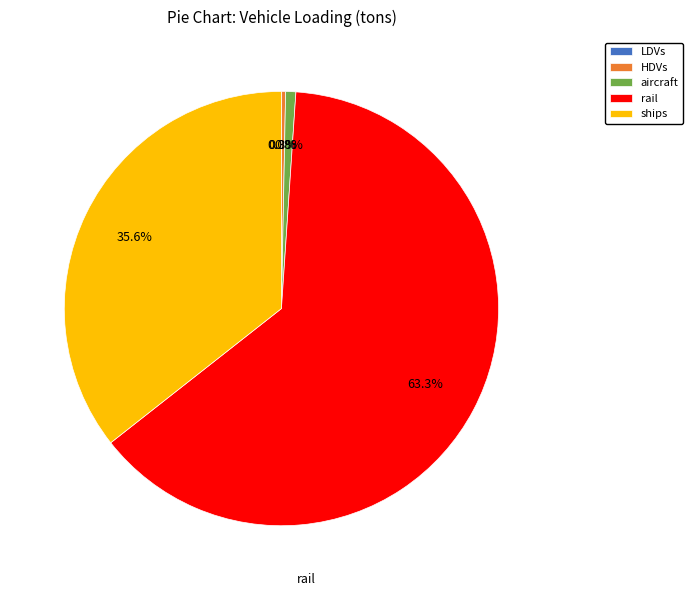

What portion of the pie excludes HDVs?

99.7%